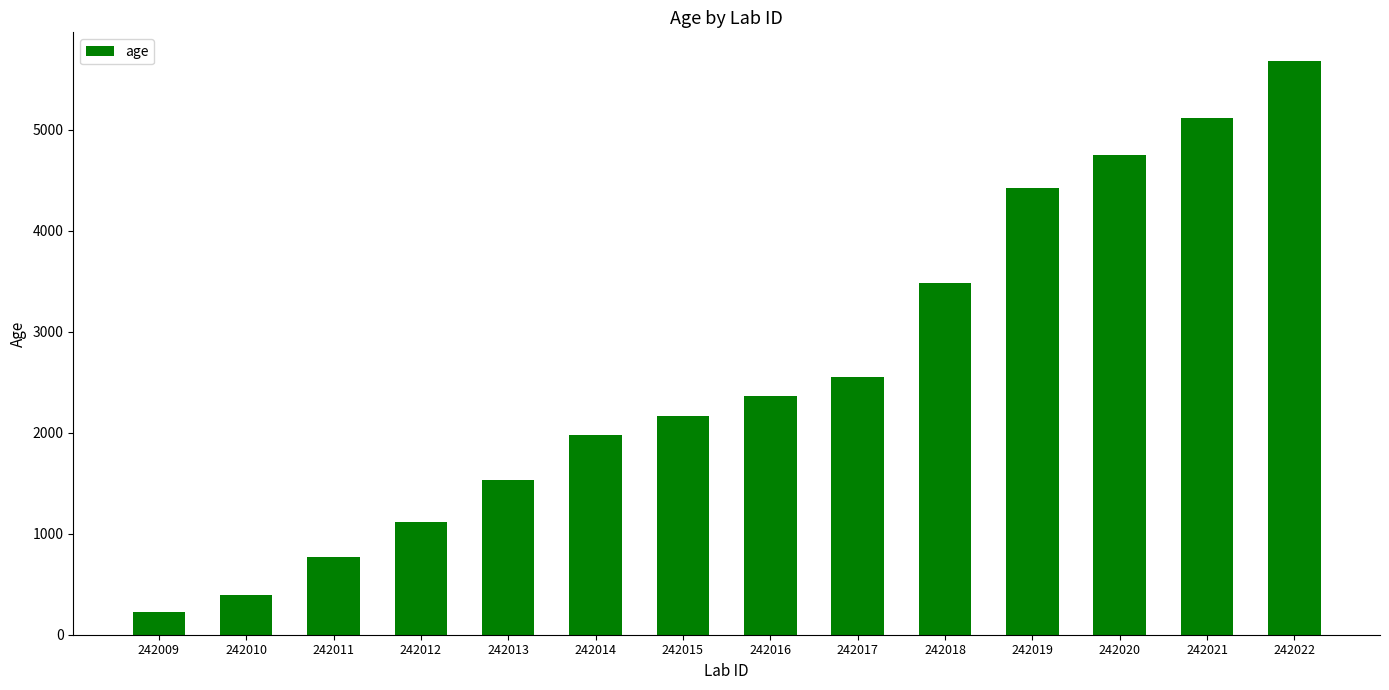

Is it true that the value at 242021 is 7130.5?

False